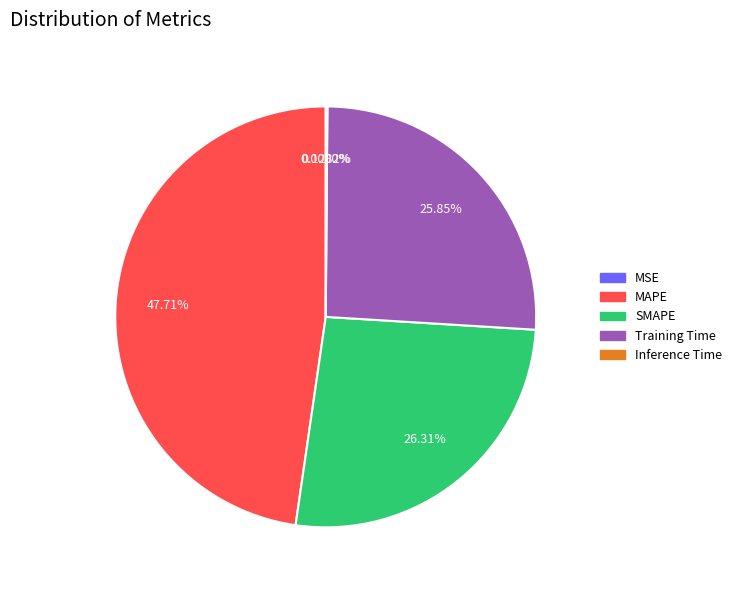

To the nearest percent, what is the combined percentage of MAPE and Inference Time?

48%